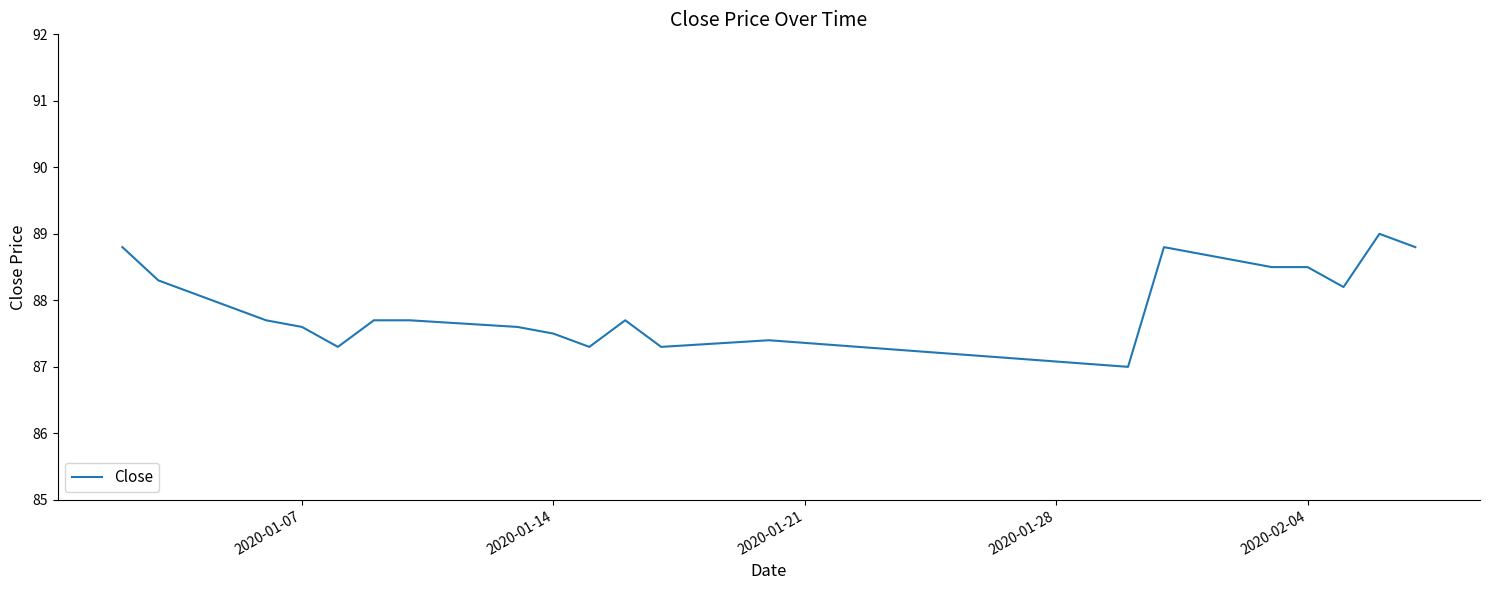

What is the smallest value displayed?

87.0